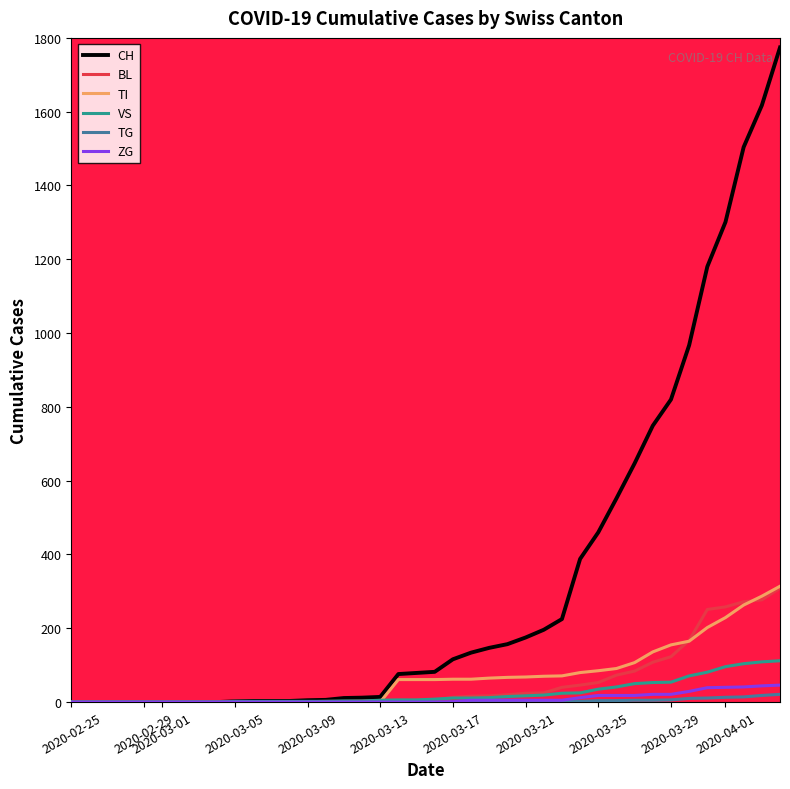

Which series has the largest total across all categories?

CH